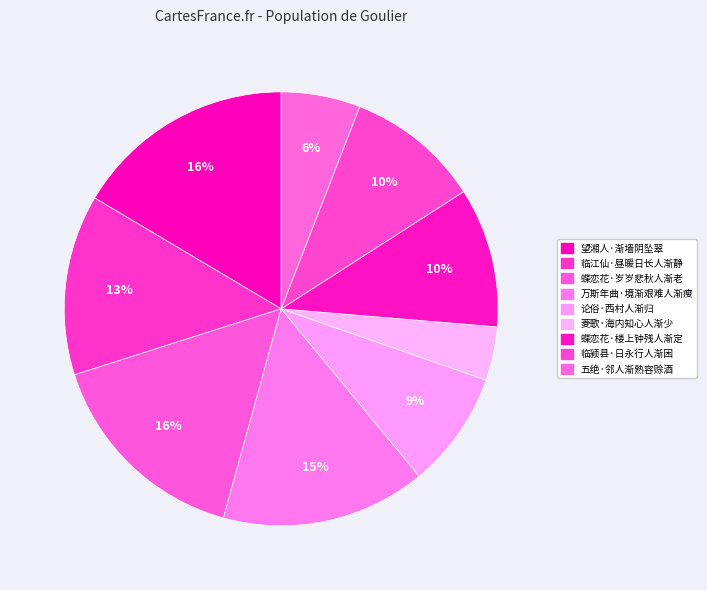

Count the number of slices in the pie.

9